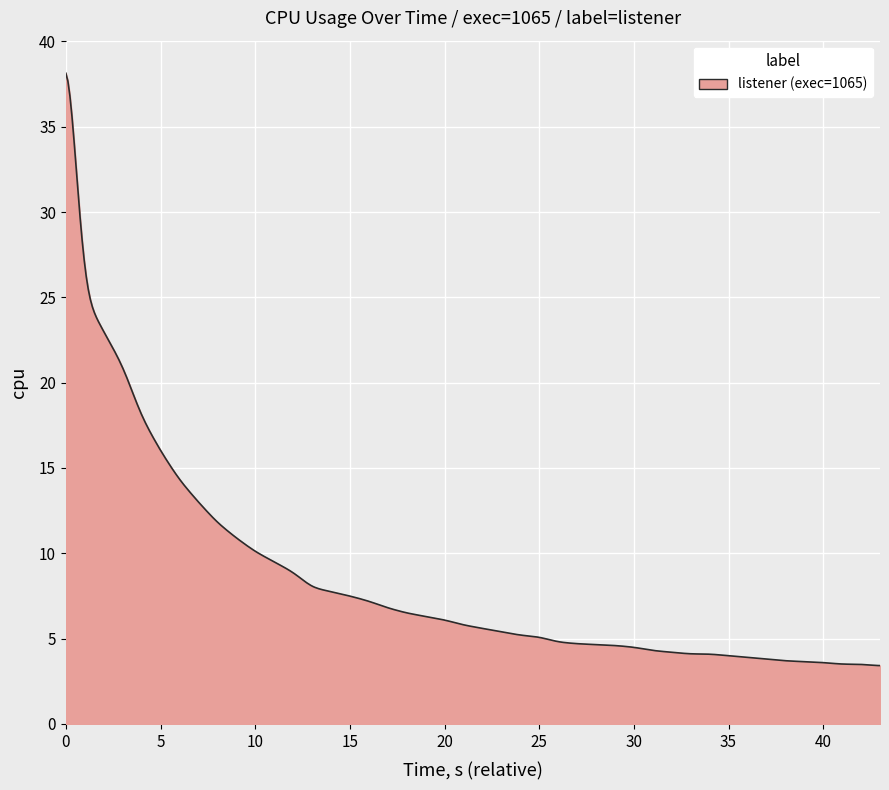

What is the difference between the maximum and minimum values?

34.7